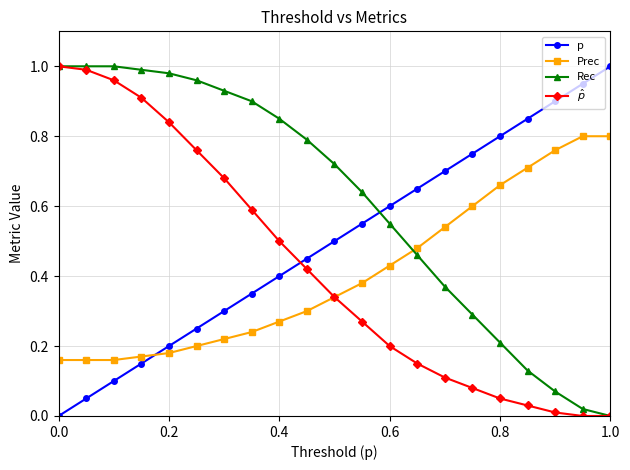

How many times do Prec and p cross each other?

1